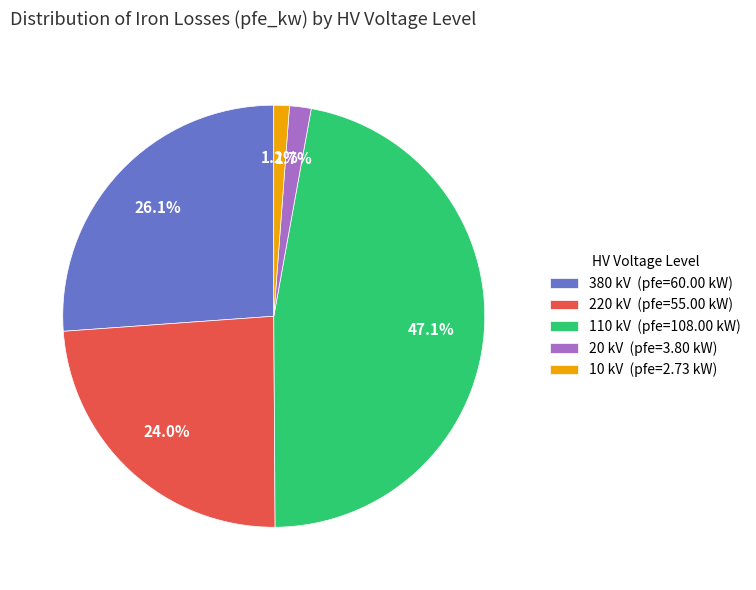

What portion of the pie excludes 10 kV (pfe=2.73 kW)?

98.8%